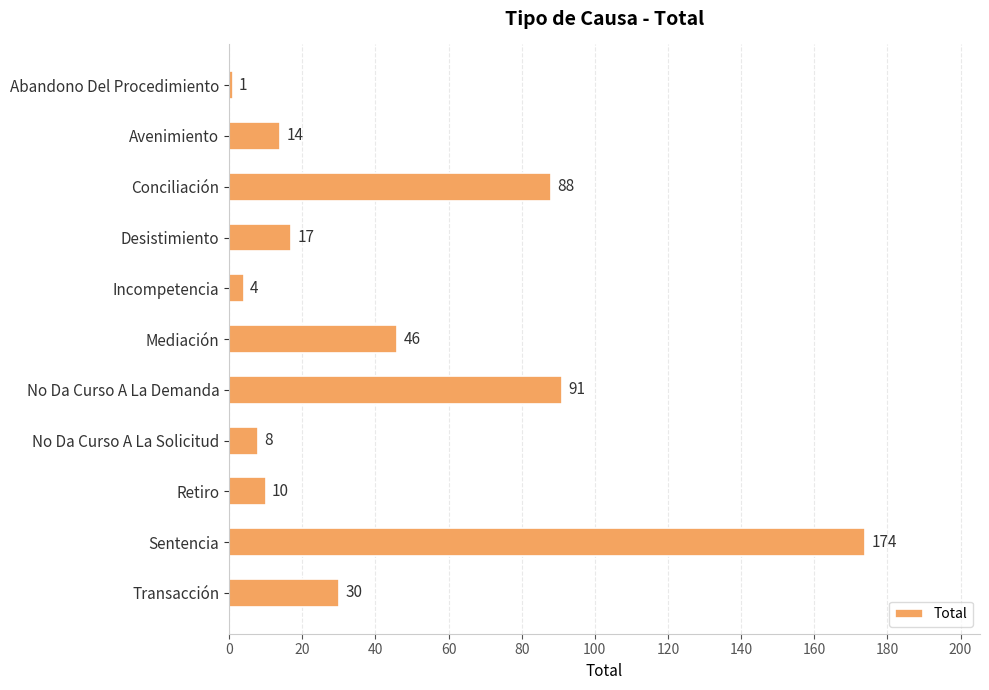

What is the average value?

44